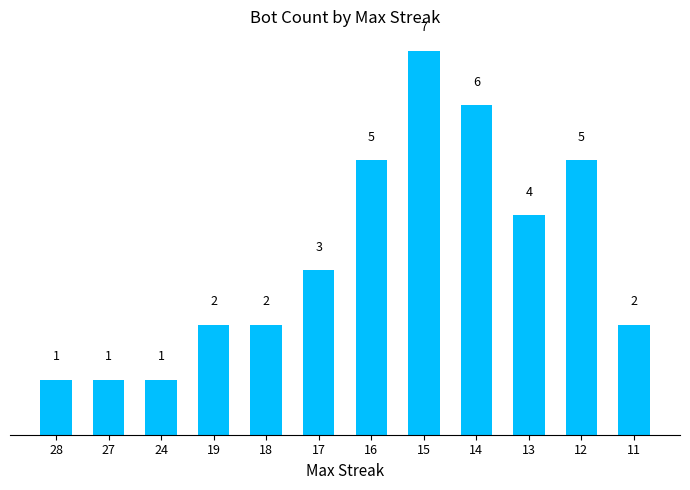

True or false: the data shows 2 at 11.

True